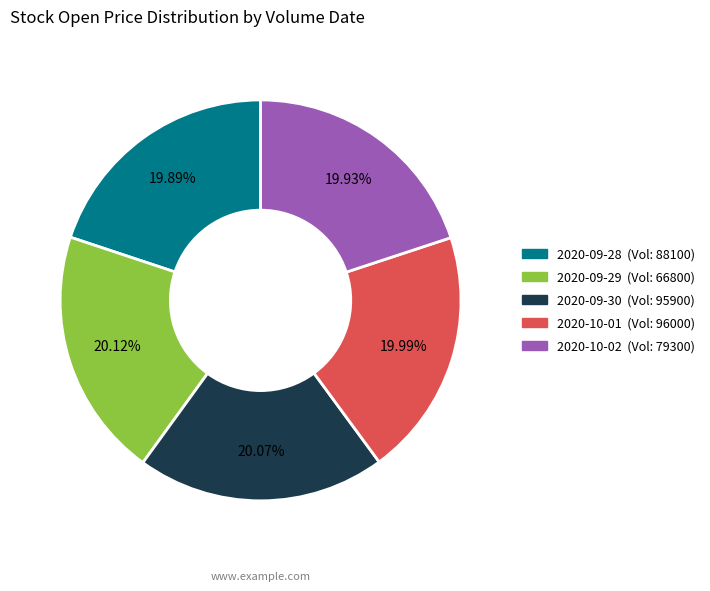

To the nearest percent, what is the average slice percentage?

20%